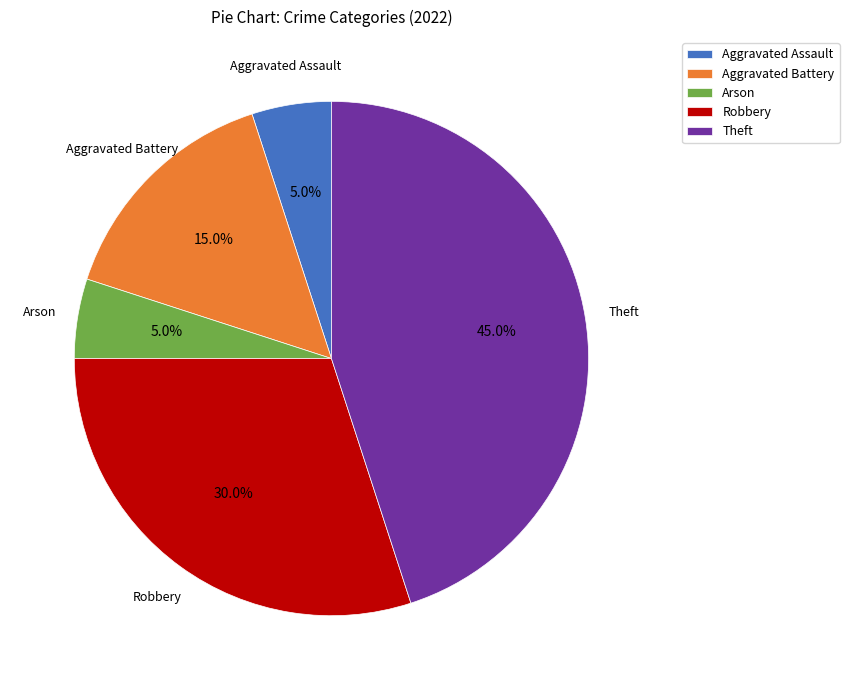

How many segments does this pie chart have?

5